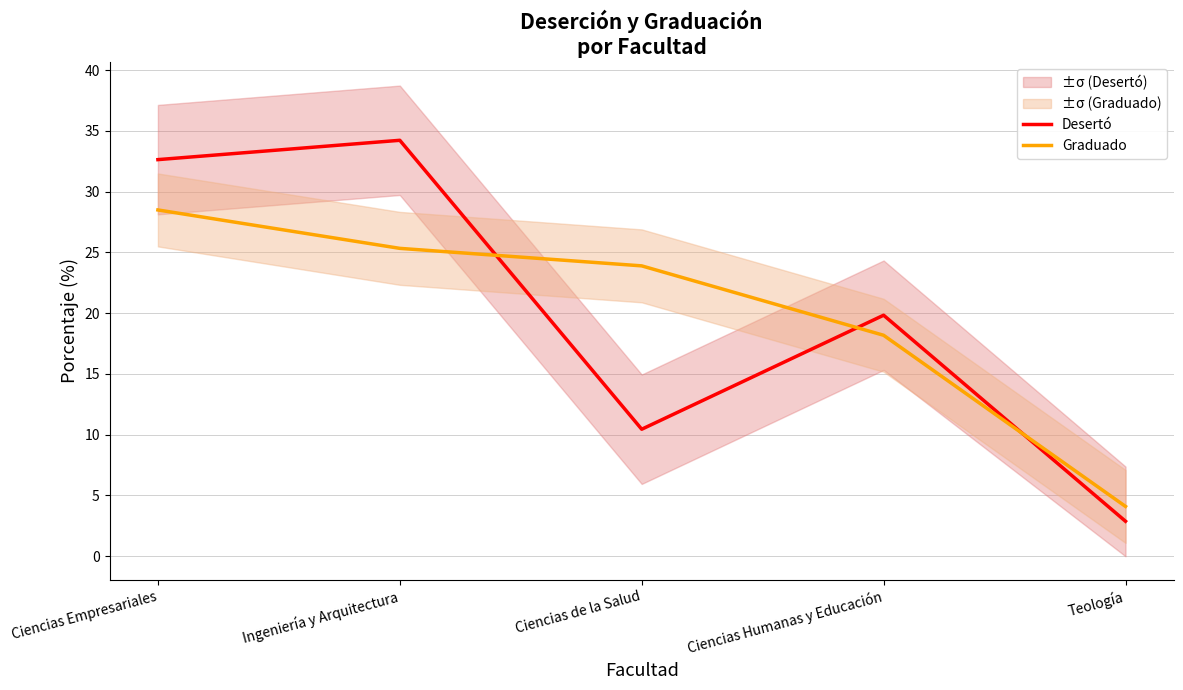

What is the label of the 4th point from the right?

Ingeniería y Arquitectura